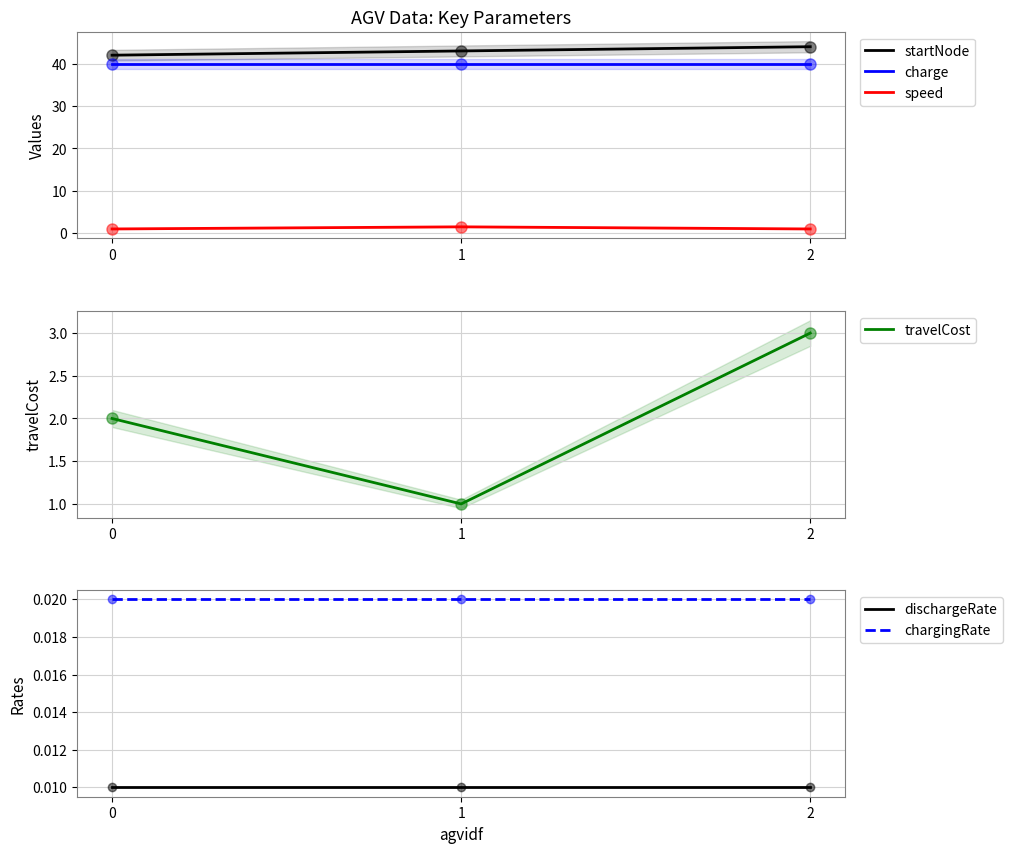

What are all the series names shown in the legend?

startNode, charge, speed, travelCost, dischargeRate, chargingRate